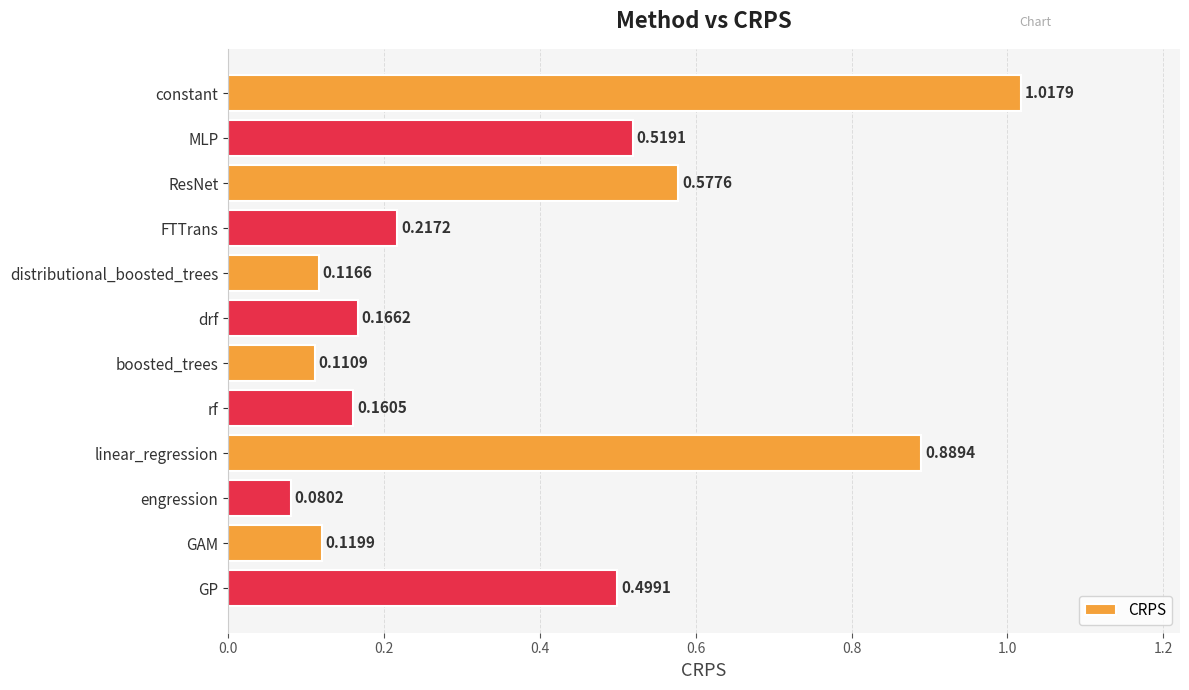

Which has a higher value, constant or boosted_trees?

constant